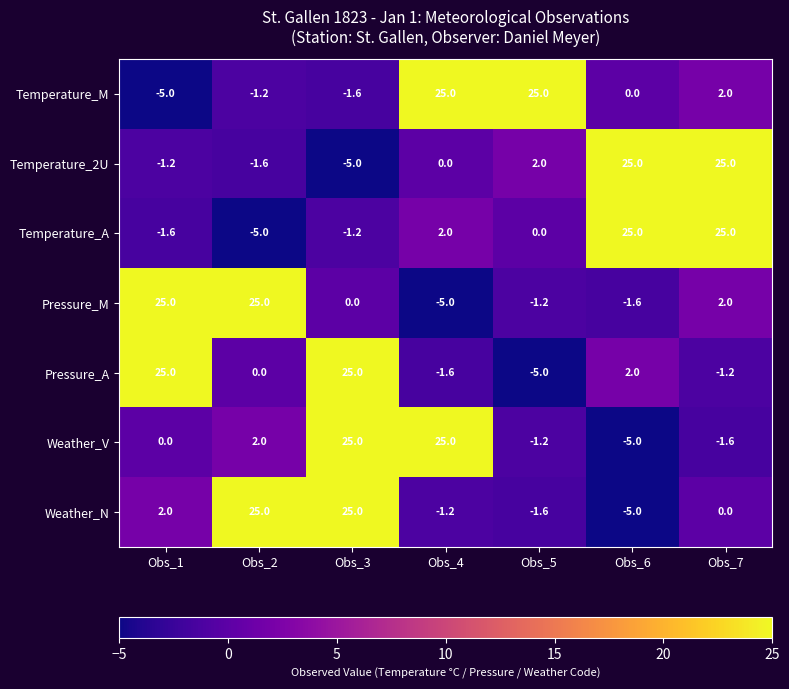

At which label is Temperature_A closest to 10?

Obs_4